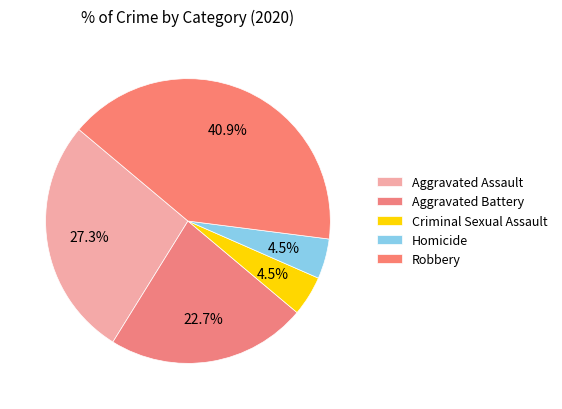

How many segments does this pie chart have?

5